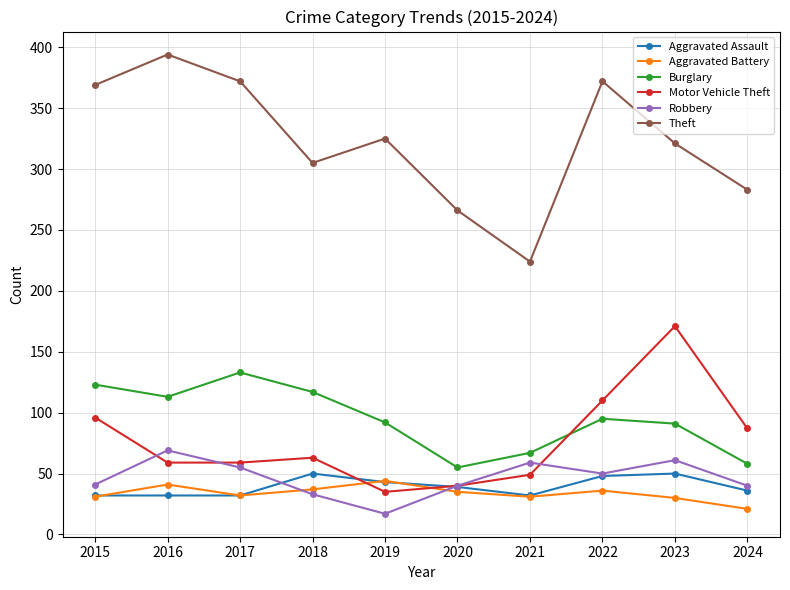

How many intersections are there between Aggravated Battery and Robbery?

2